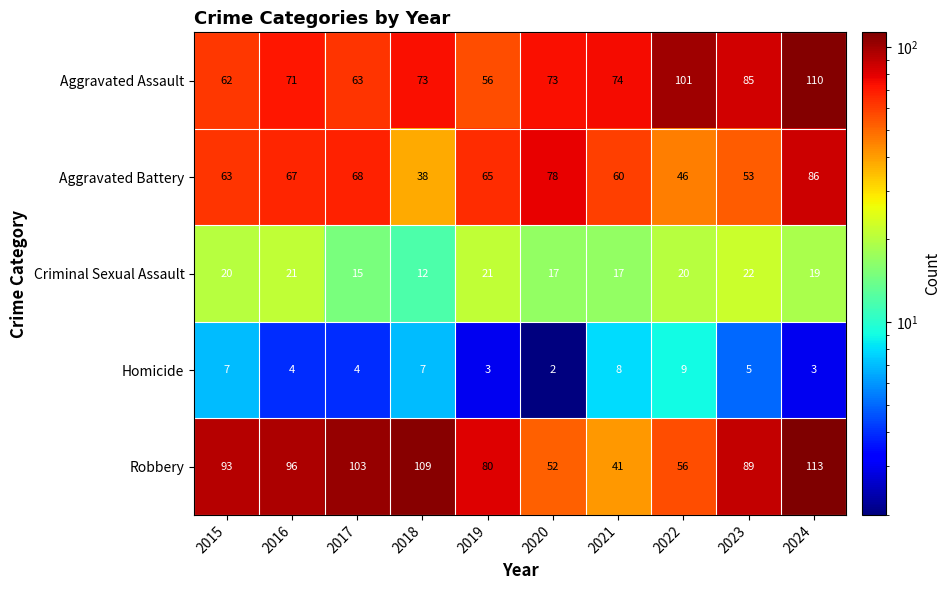

How many Homicide values are between 3 and 7?

7